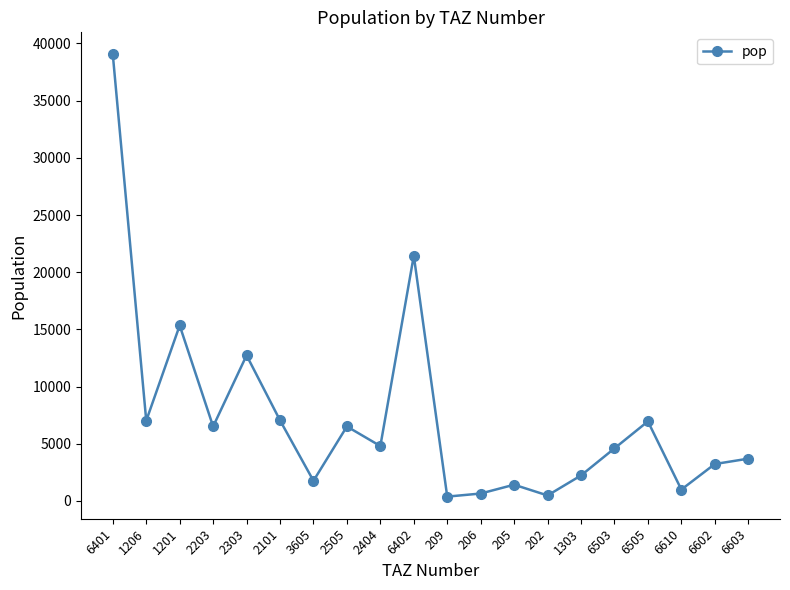

The value at 1303 is 2231.8. True or false?

True